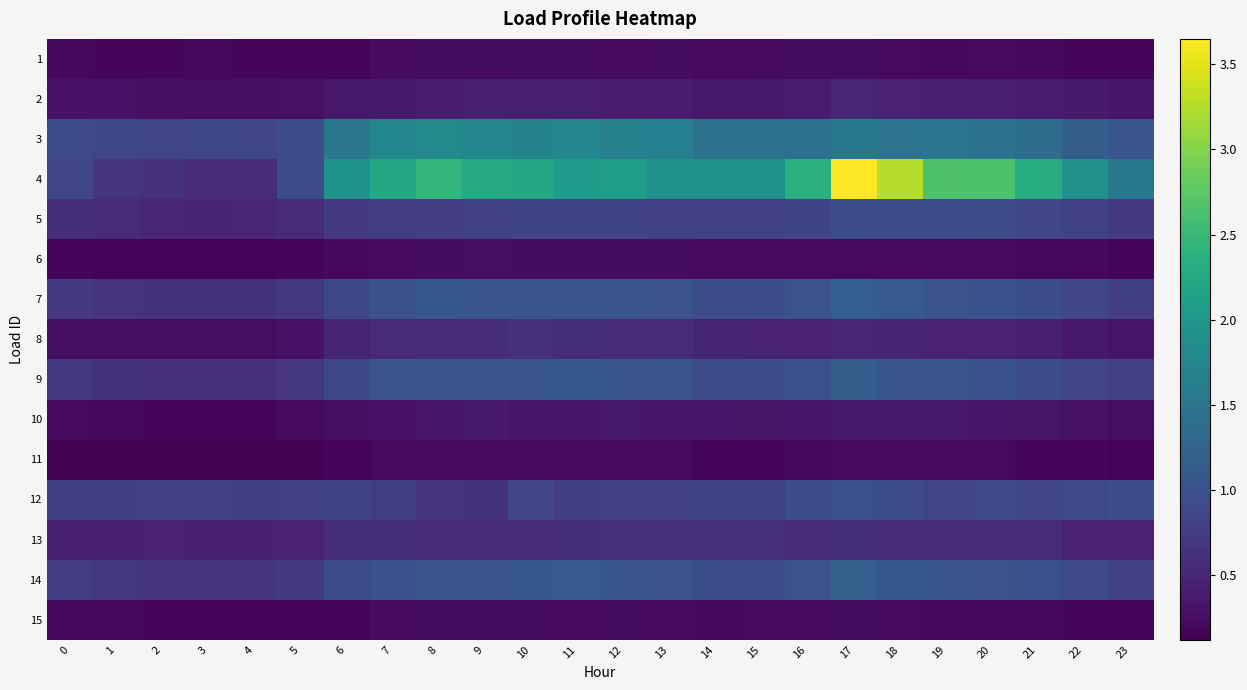

Rank the series by their maximum value, from lowest to highest.

11, 15, 1, 6, 10, 2, 13, 8, 5, 12, 9, 7, 14, 3, 4